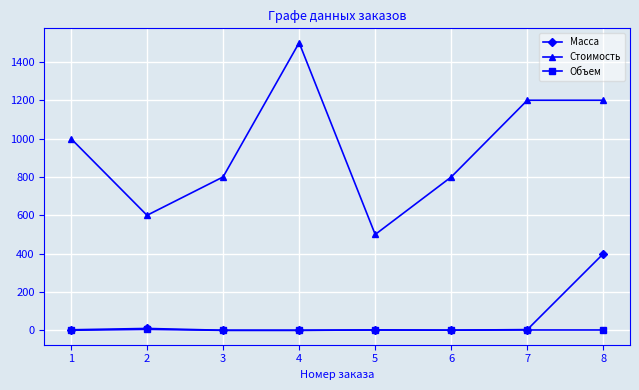

What is the lowest value of the Масса series?

0.5